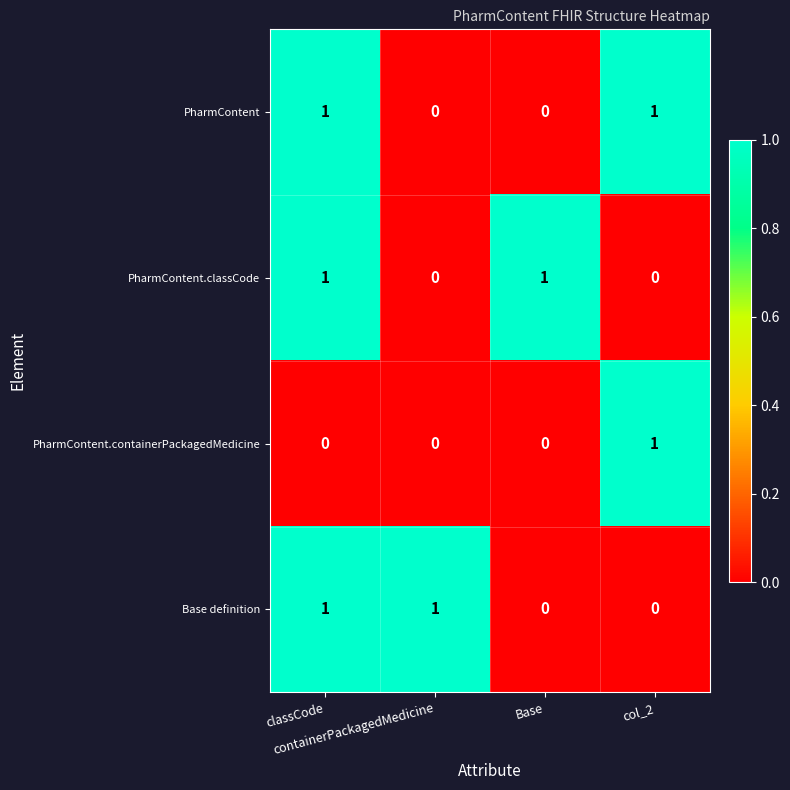

At how many categories does at least one series exceed 0?

4